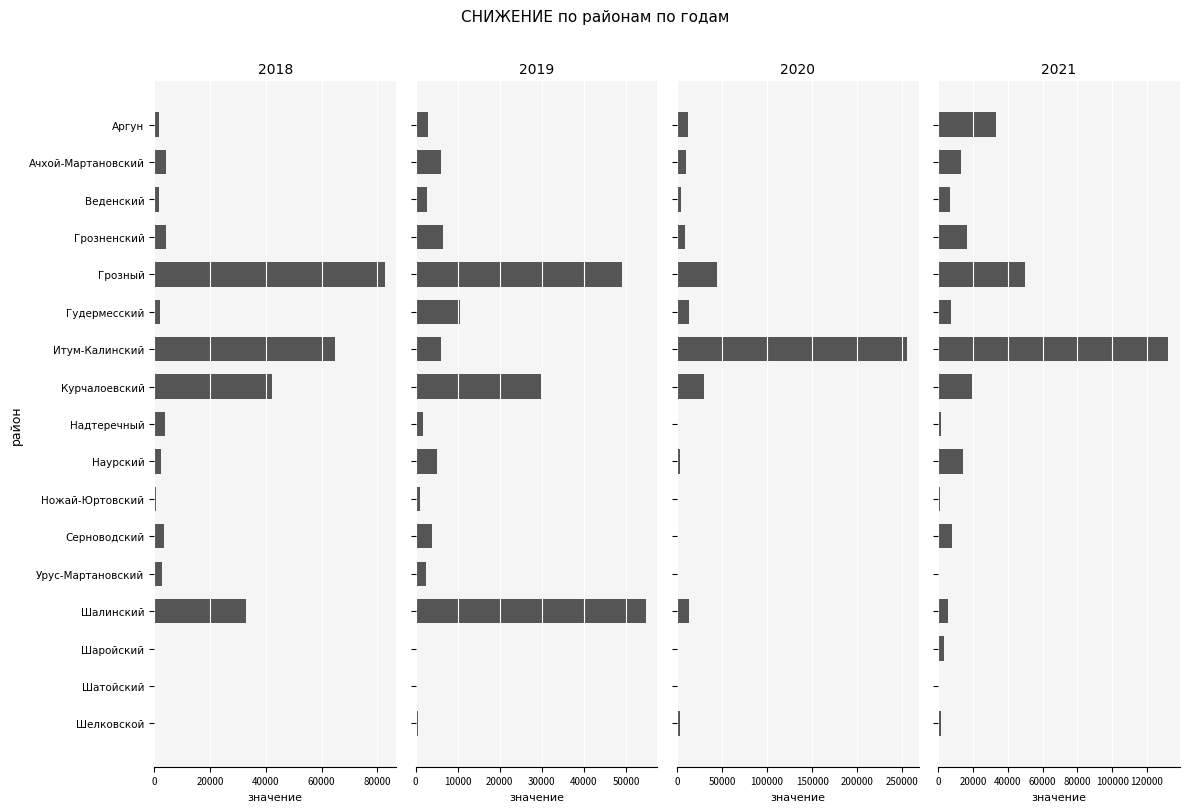

At which label is 2018 closest to 41350?

Курчалоевский